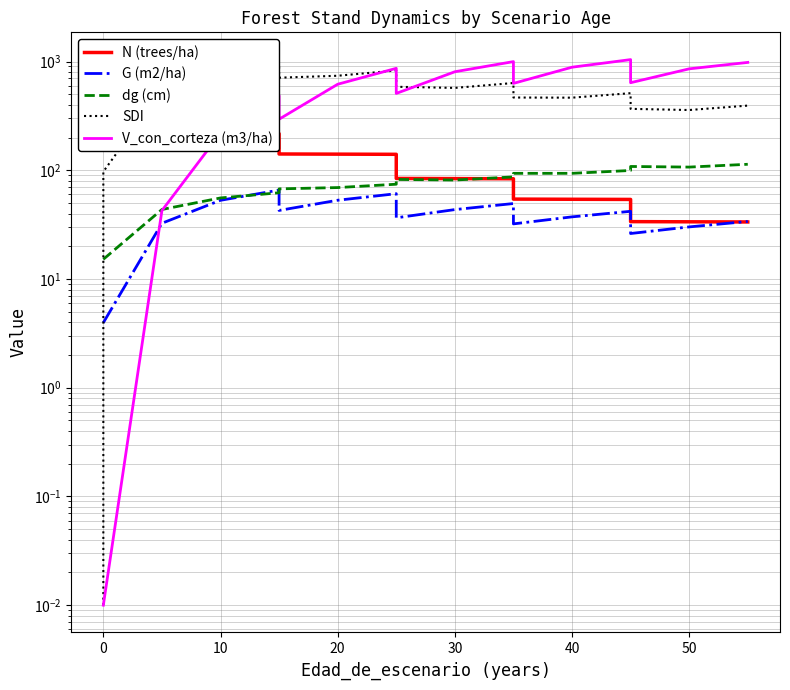

Reading left to right, list all the values displayed in this chart.

N (trees/ha): 219.3	219.3	218.5	217.8	217.0	141.1	140.6	140.1	84.1	83.8	83.5	54.3	54.1	53.9	33.7	33.6	33.5
G (m2/ha): 4.0	4.0	32.5	52.9	65.7	42.7	53.0	60.9	36.5	43.5	49.4	32.1	37.3	41.9	26.2	30.1	33.8
dg (cm): 15.2	15.2	43.5	55.6	62.1	67.4	69.3	74.4	82.3	81.3	86.8	93.6	93.7	99.5	108.3	106.9	113.5
SDI: 0.0	97.1	539.6	801.3	954.9	709.7	739.4	827.4	585.4	571.7	634.2	466.4	464.9	511.4	366.9	357.9	393.0
V_con_corteza (m3/ha): 0.0	0.0	42.5	219.5	485.2	294.6	617.7	865.2	508.7	804.8	997.5	629.2	886.2	1040.8	638.2	856.1	981.0